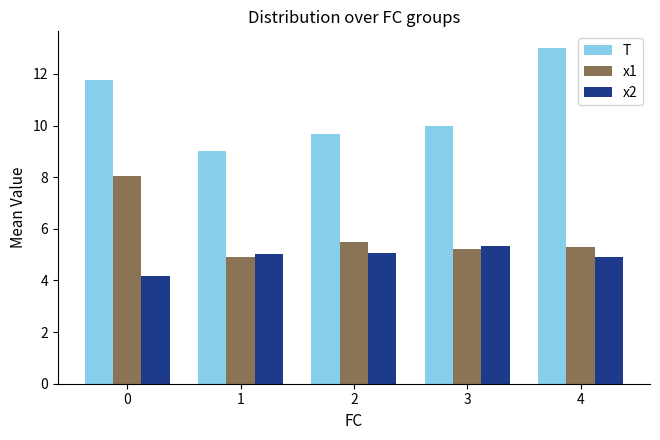

How many T values are between 9 and 11?

3